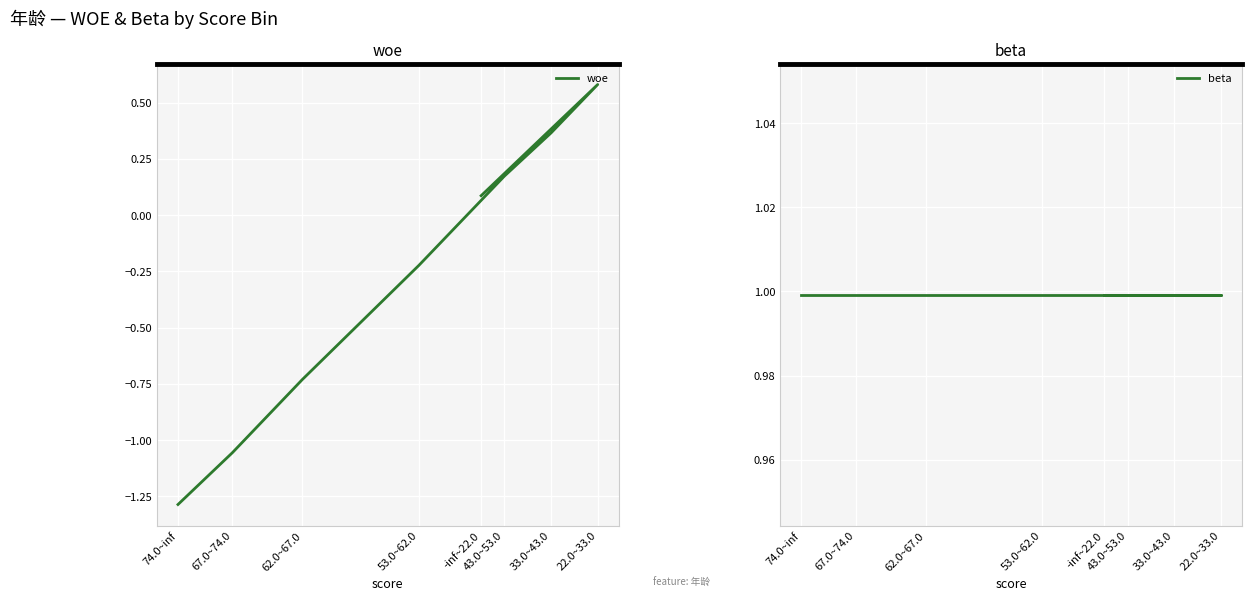

At which category is the sum across all series the highest?

22.0~33.0